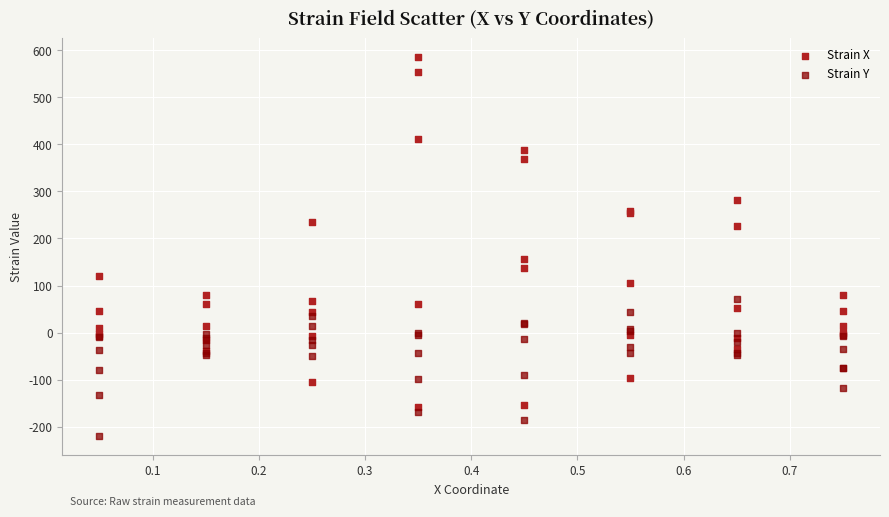

Across all series, what Y value is closest to 182?

155.3